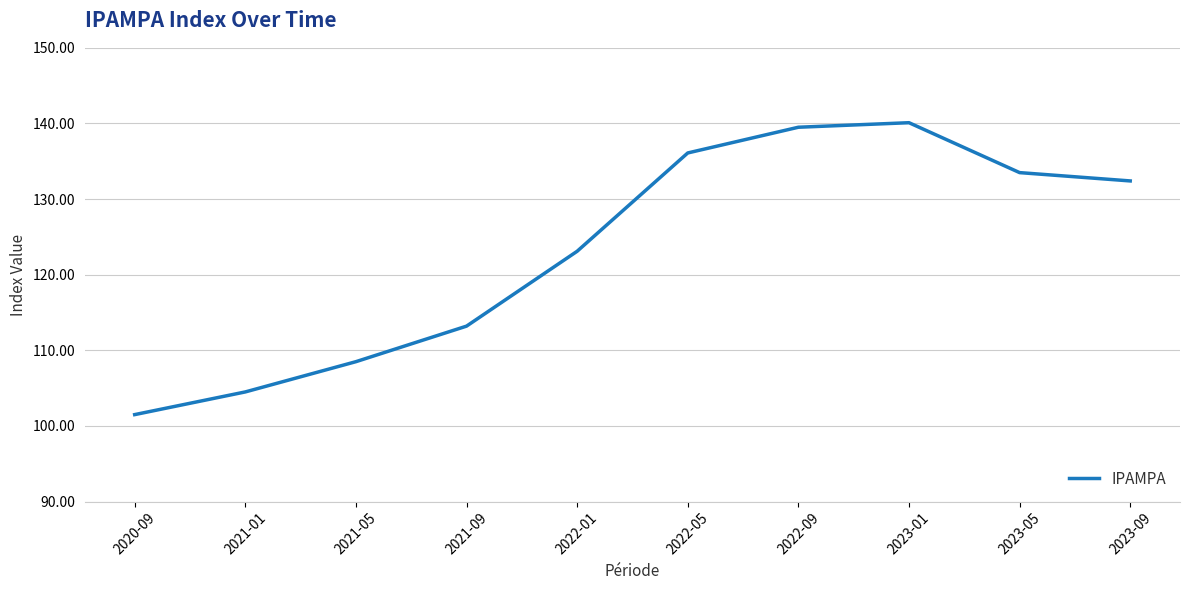

True or false: the data shows 70.0 at 2021-09.

False